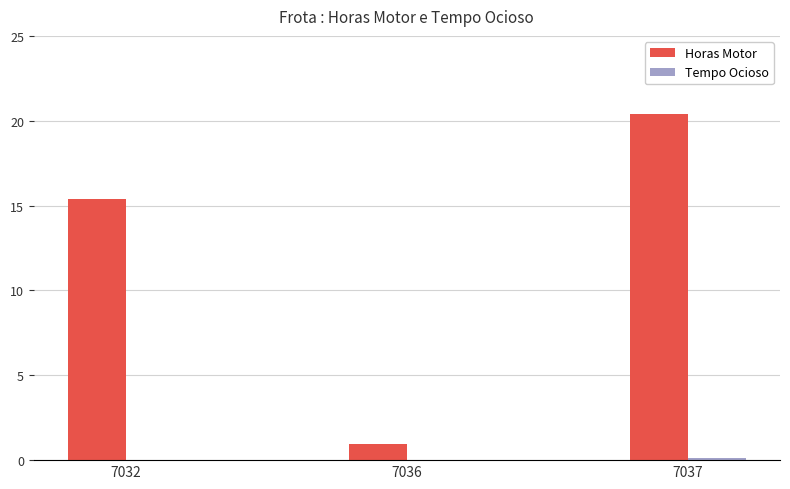

Is it true that Horas Motor equals 15.4 at 7032?

True